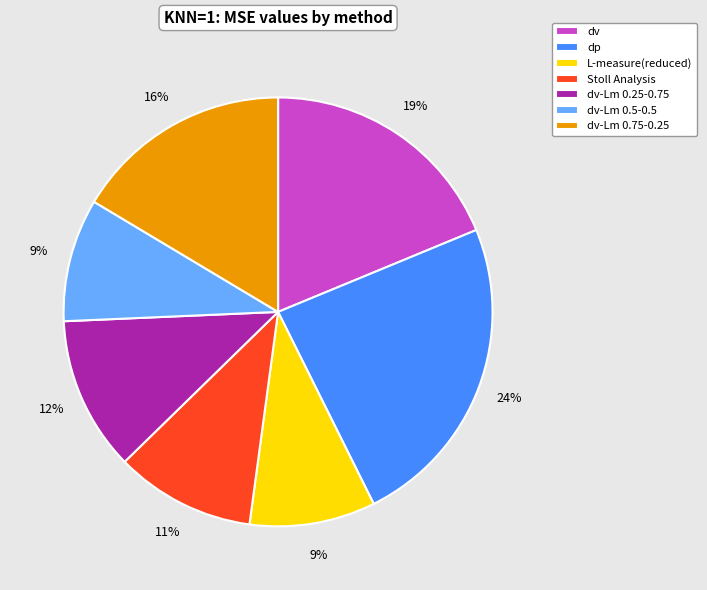

Is it true that dv-Lm 0.25-0.75 is 18% of the pie?

False